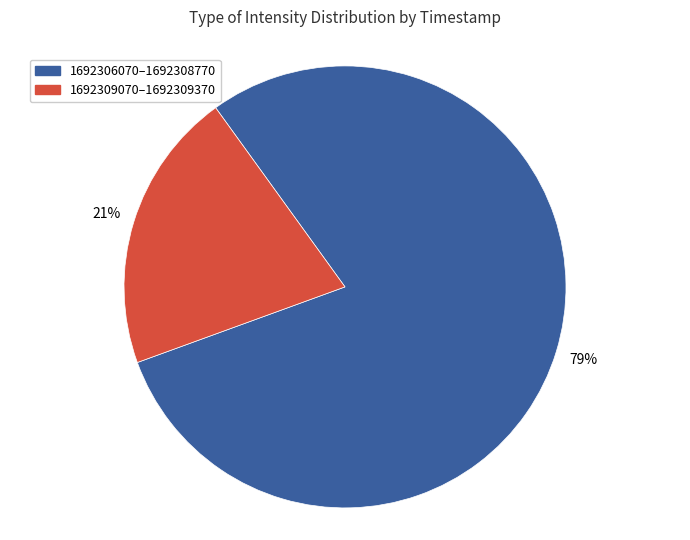

True or false: 1692306070–1692308770 accounts for 70% of the total.

False